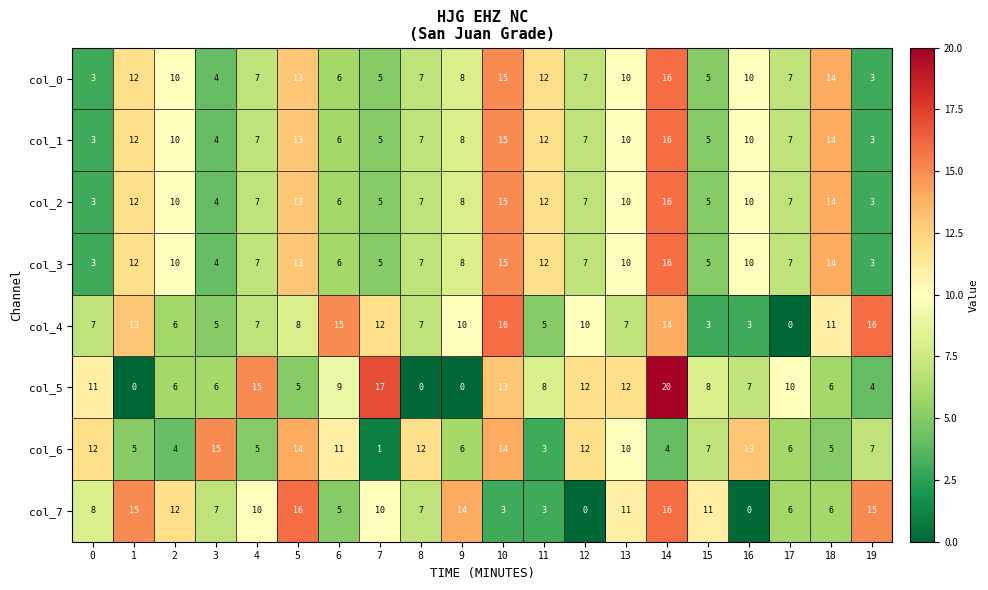

What is the spread (max minus min) of values at 8?

12